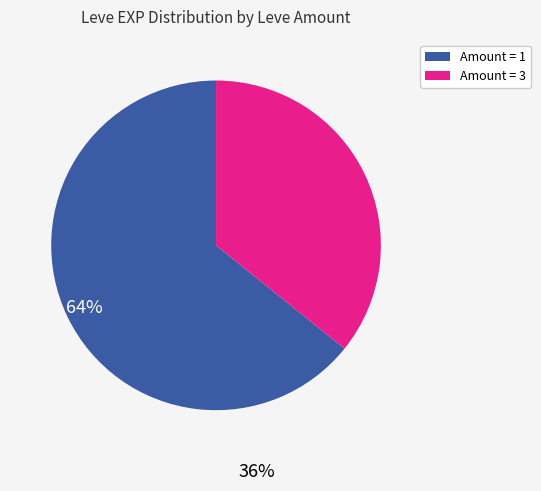

Approximately how many times larger is the value at Amount = 1 compared to Amount = 3?

1.8